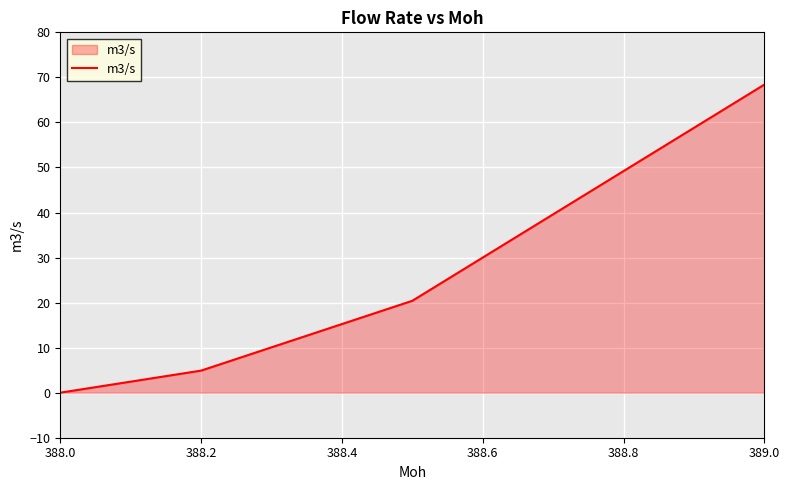

What is the difference between the maximum and minimum values?

68.4